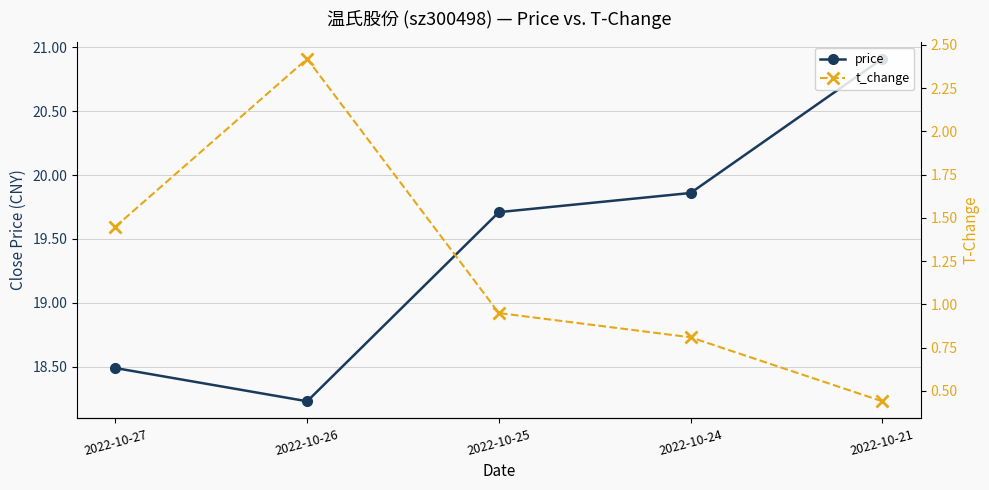

What are all the series names shown in the legend?

price, t_change